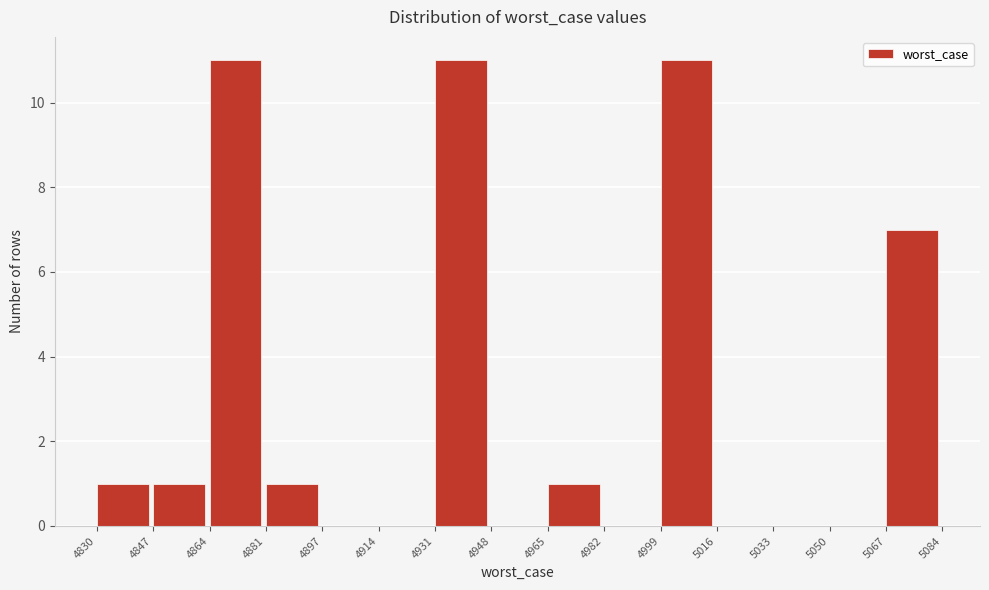

How tall is the bar that spans 4999 to 5016 on the x-axis? The values are not printed on the chart, so give them approximately, as read against the axis.

11